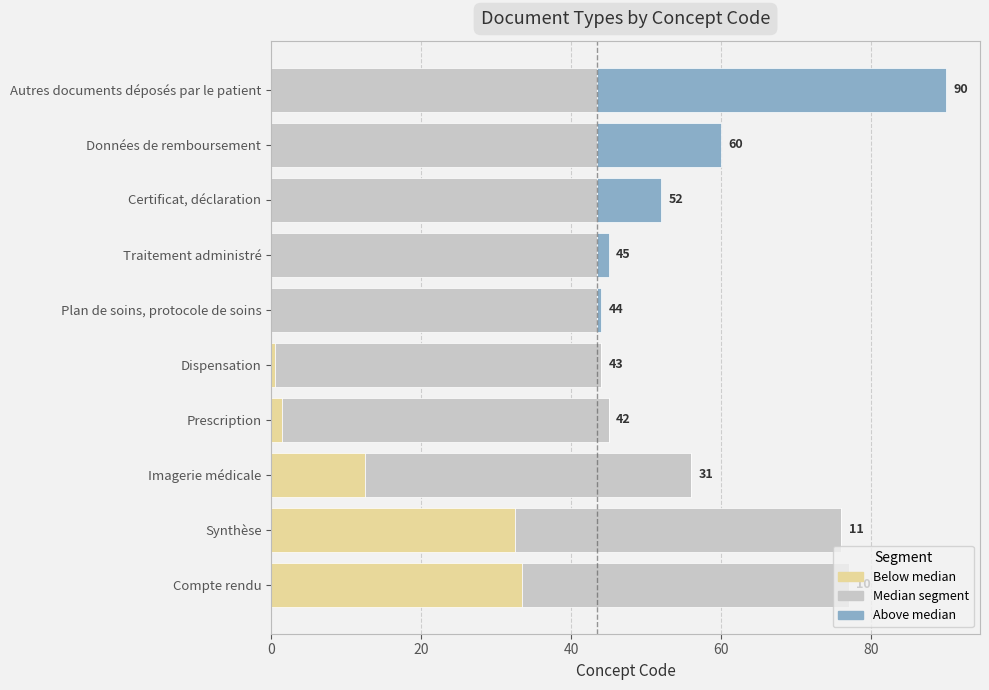

At which category is the sum across all series the highest?

Autres documents déposés par le patient